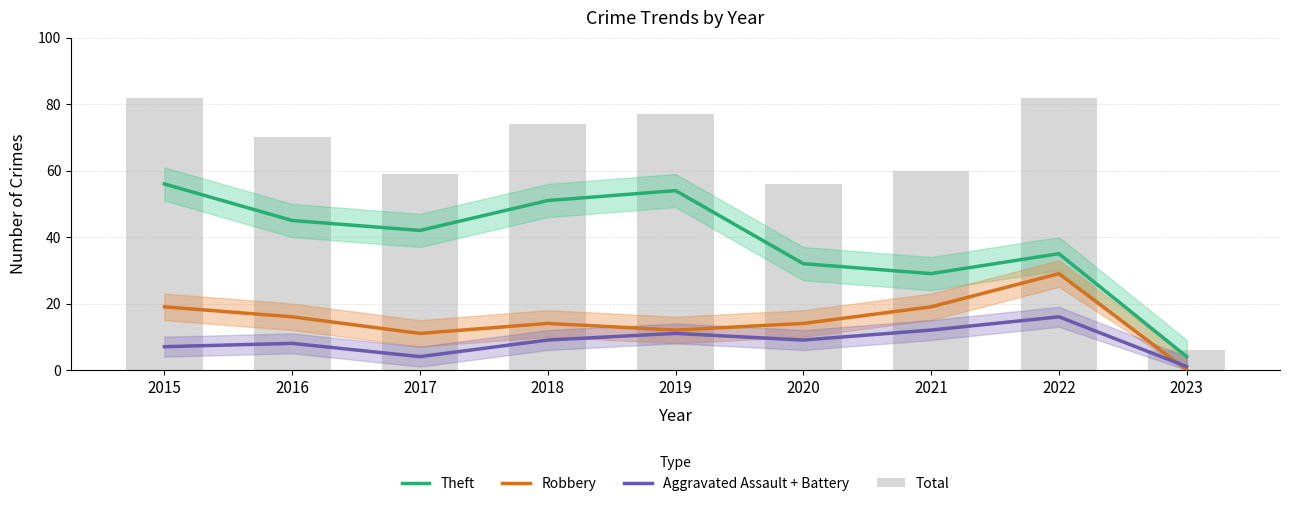

How many values in the Robbery series exceed 14?

4